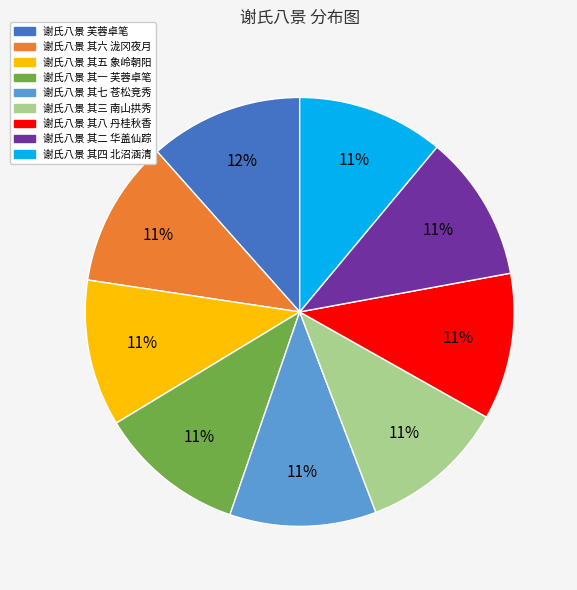

Which category has the biggest portion of the pie?

谢氏八景 芙蓉卓笔